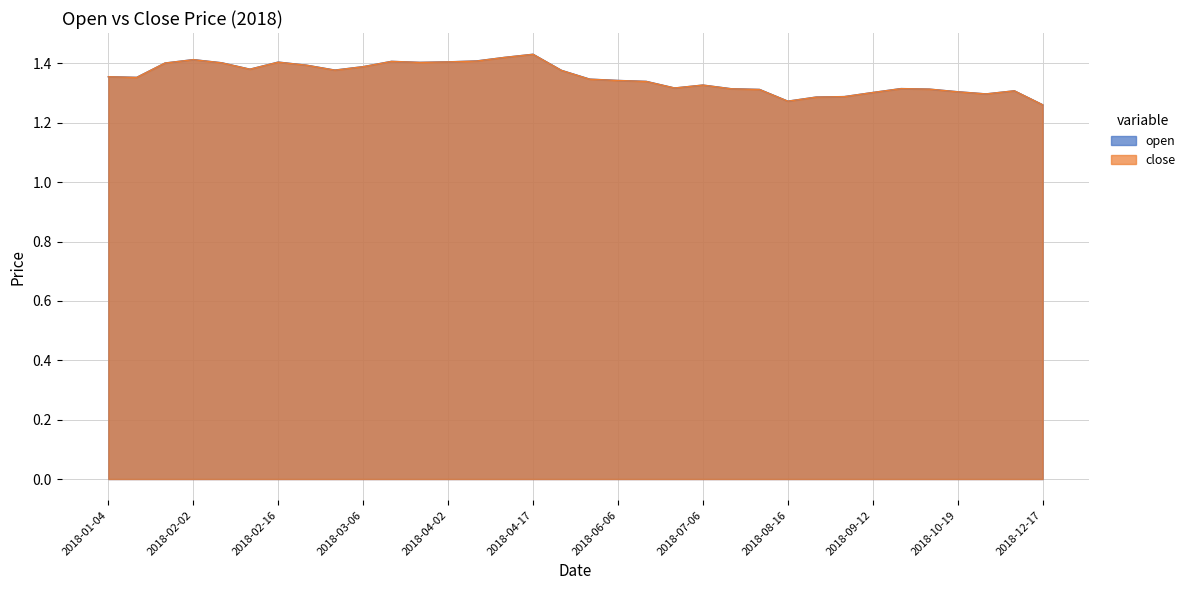

In close, how many points are lower than both neighbors (excluding endpoints)?

7